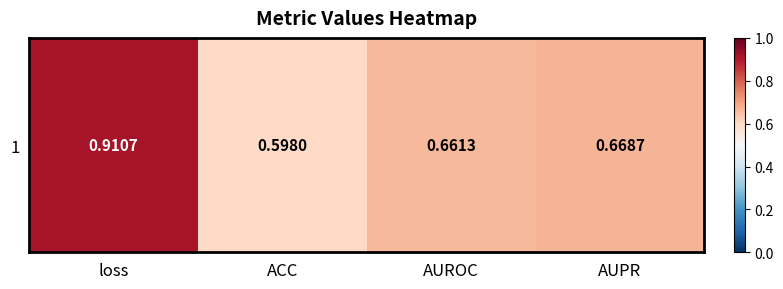

What is the maximum value shown in the chart?

0.9